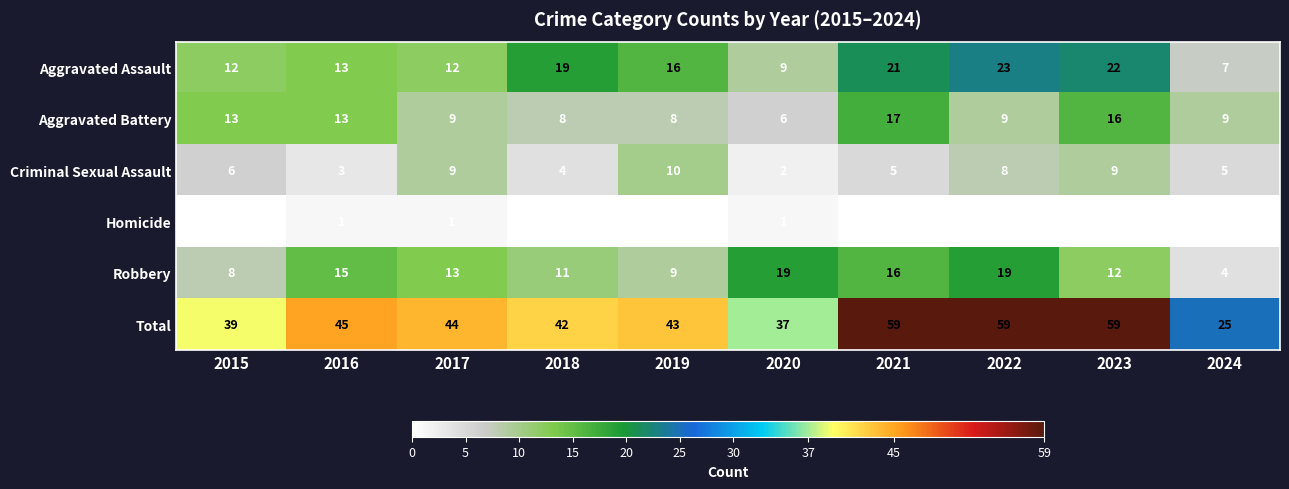

Which series has the largest total across all categories?

Total